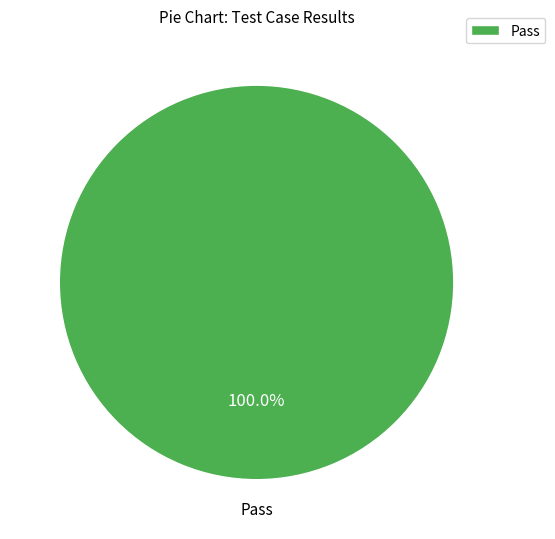

Does any single category account for the majority?

Yes